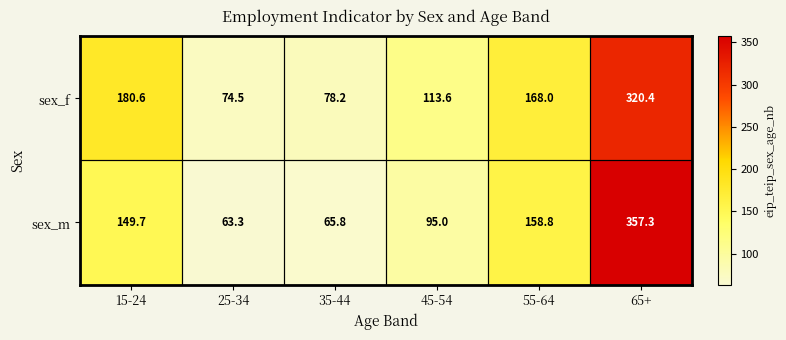

At 65+, list the series in order from smallest to largest.

sex_f, sex_m